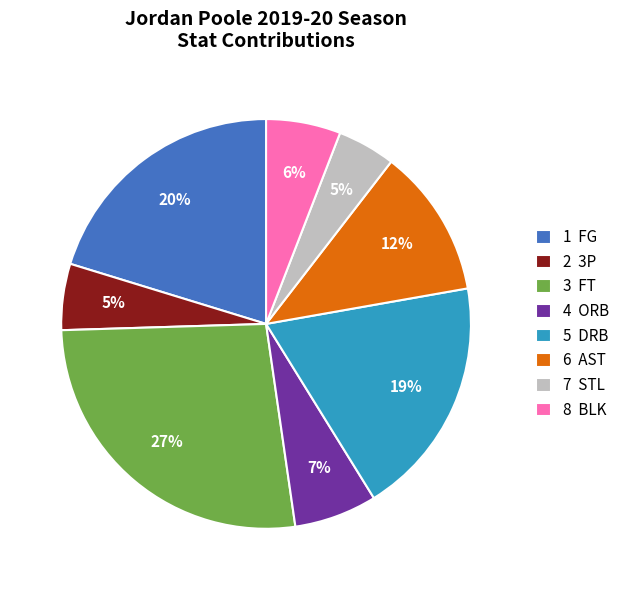

To the nearest percent, what is the difference between the largest and smallest slice percentages?

22%